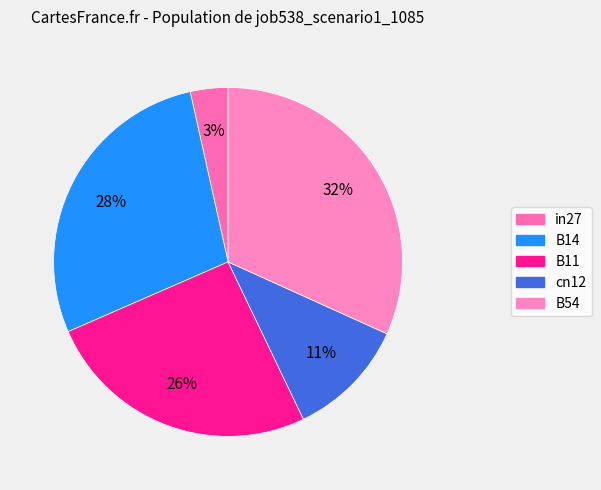

Is it true that cn12 is 2% of the pie?

False